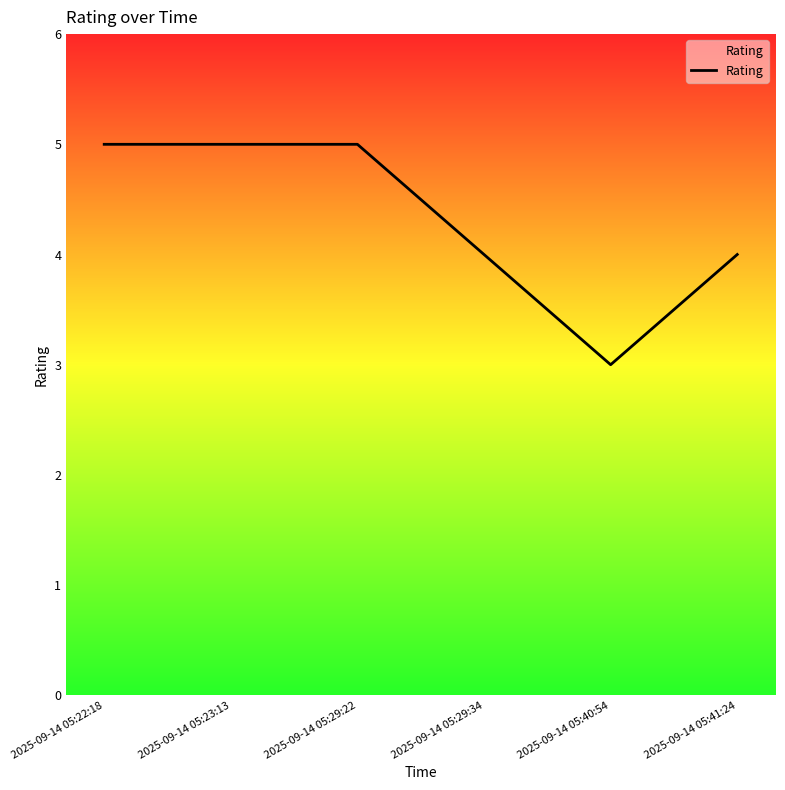

What position from the right is 2025-09-14 05:23:13?

5